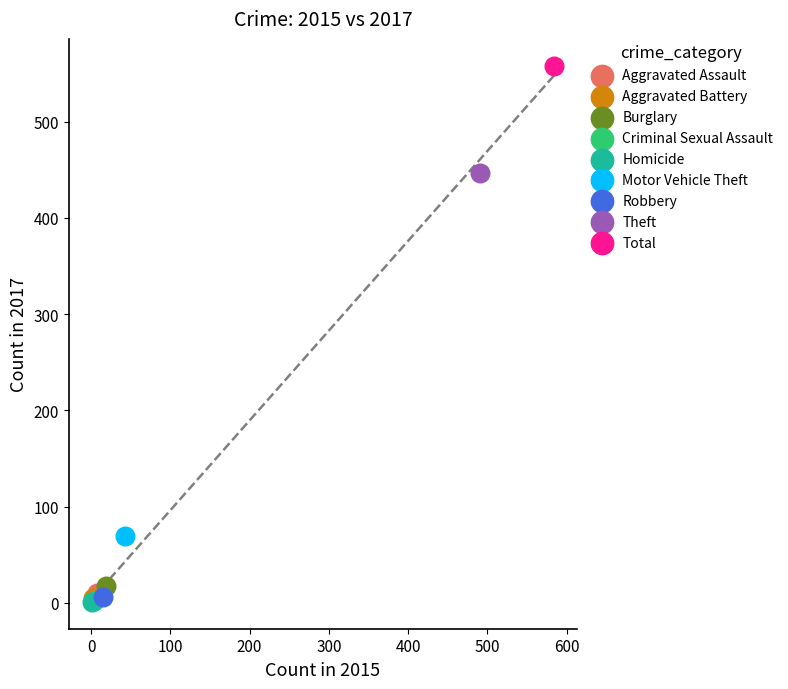

What are all the series names shown in the legend?

Aggravated Assault, Aggravated Battery, Burglary, Criminal Sexual Assault, Homicide, Motor Vehicle Theft, Robbery, Theft, Total